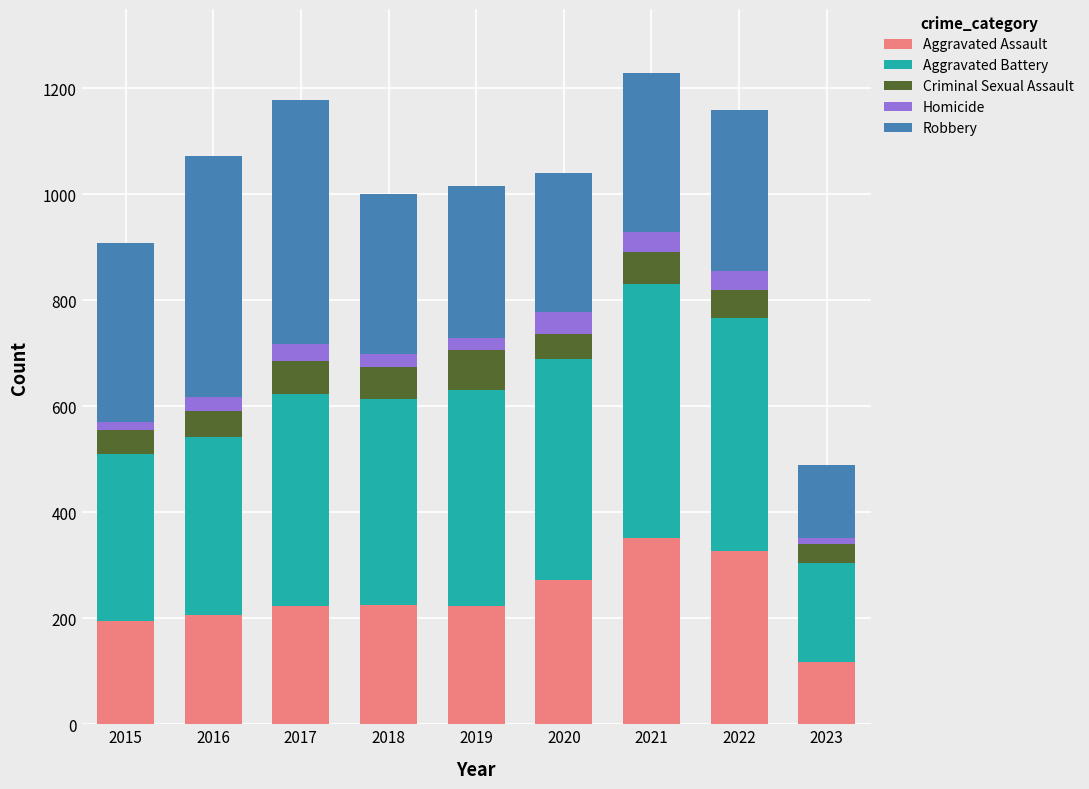

What is the total value across all series at 2020?

1041